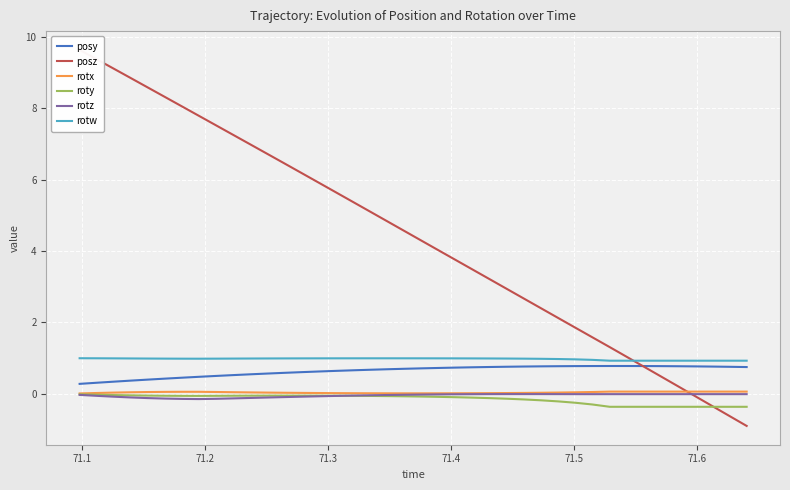

In rotz, how many points are lower than both neighbors (excluding endpoints)?

2